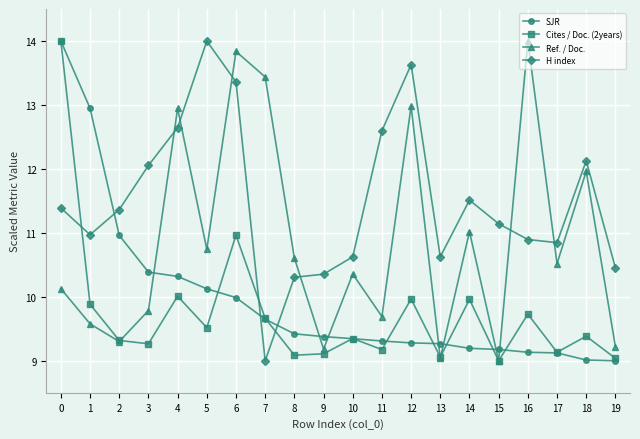

Does the chart display data point markers on the line(s)?

Yes